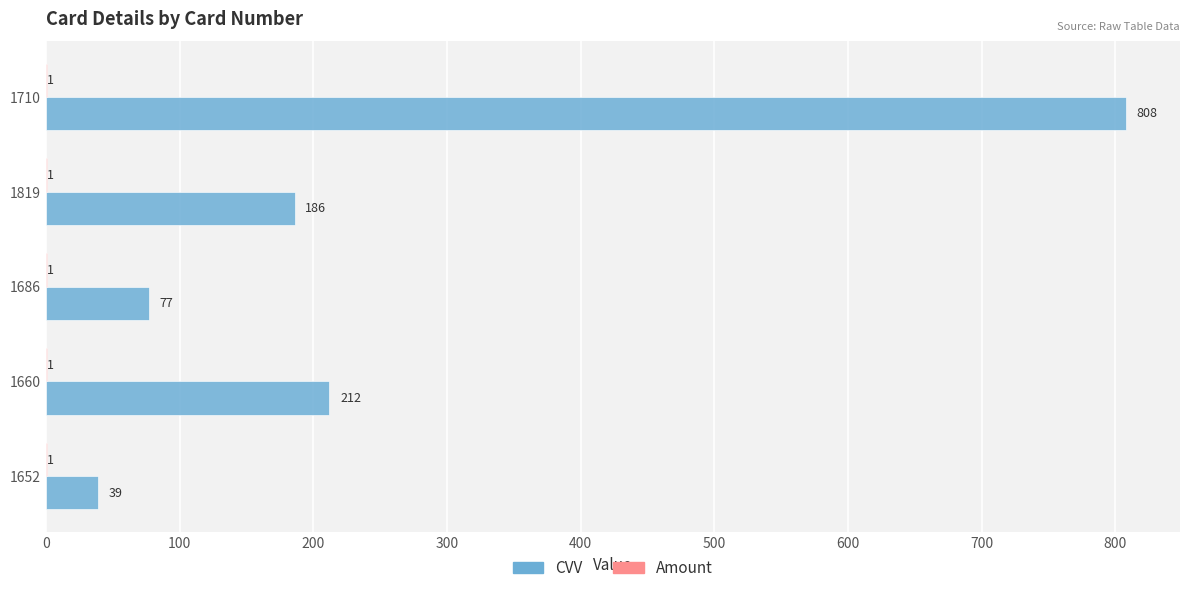

The CVV series shows 808 at 1710. True or false?

True